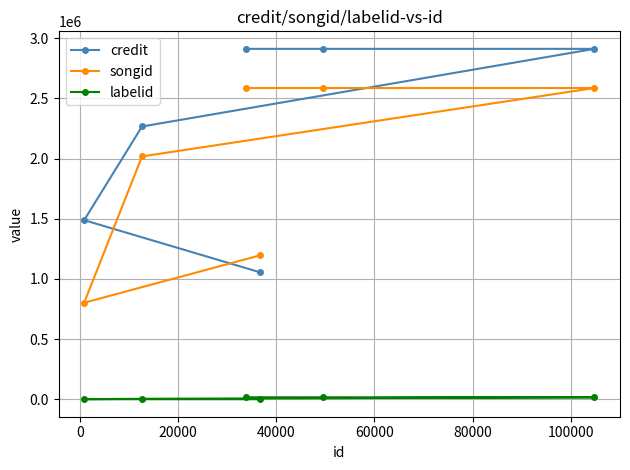

What is the average value of the credit series?

2256924